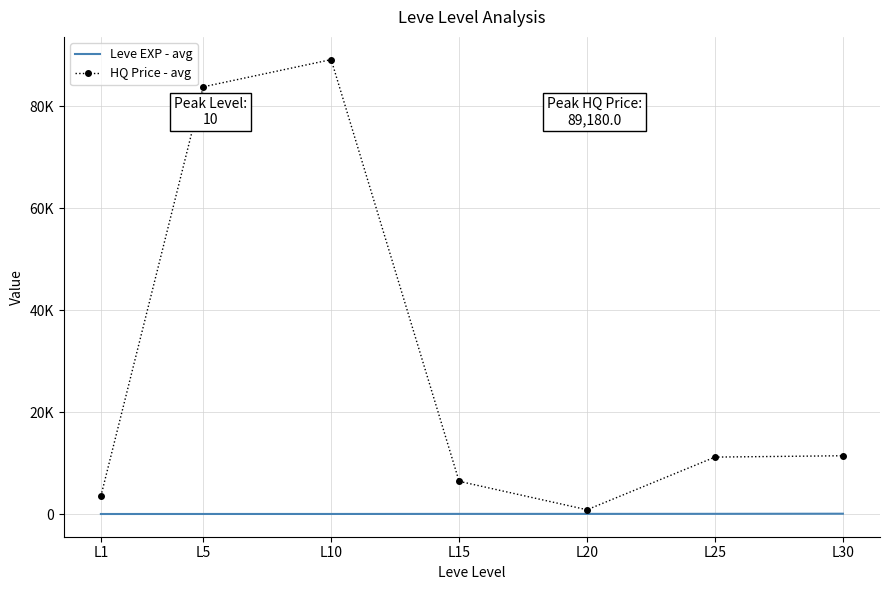

What is the difference between the highest and lowest values at L5?

83830.9